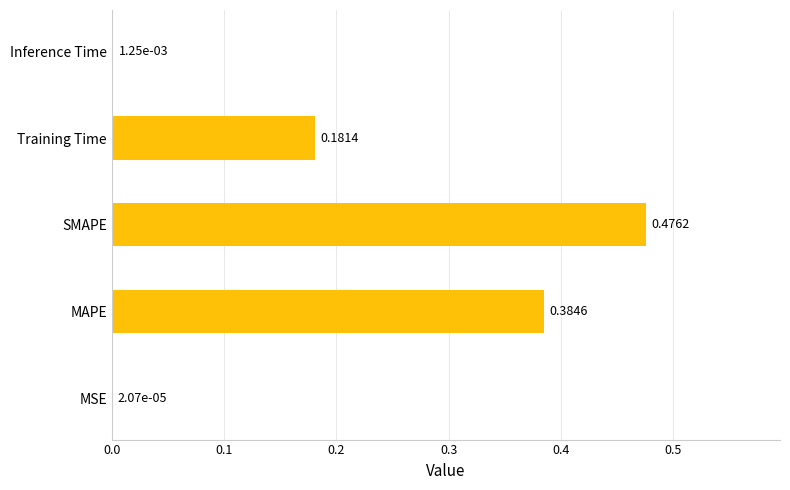

Does the chart contain stacked bars?

No